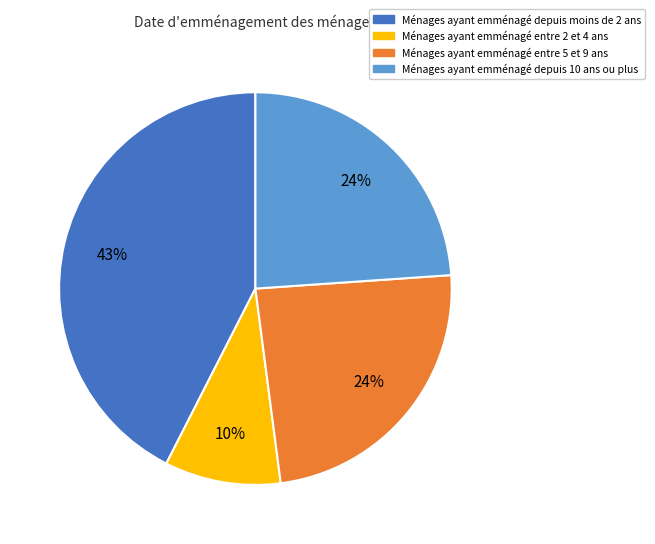

To the nearest percent, what is the difference between the largest and smallest slice percentages?

33%